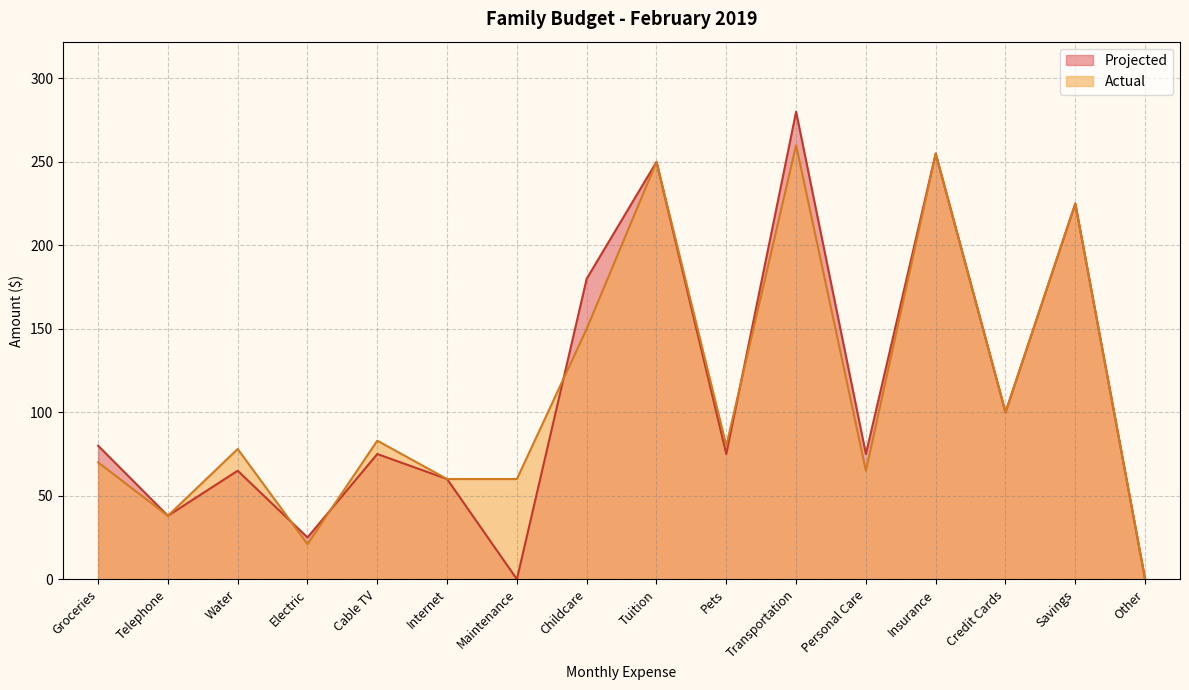

What are all the series names shown in the legend?

Projected, Actual